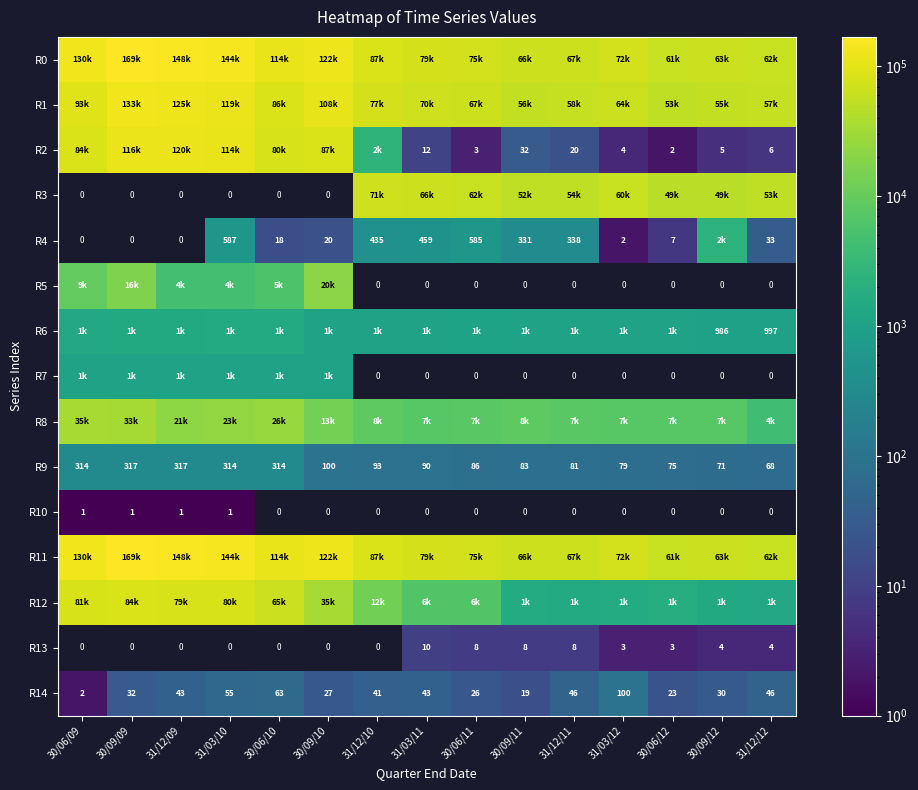

What is the greatest value displayed?

169066.0